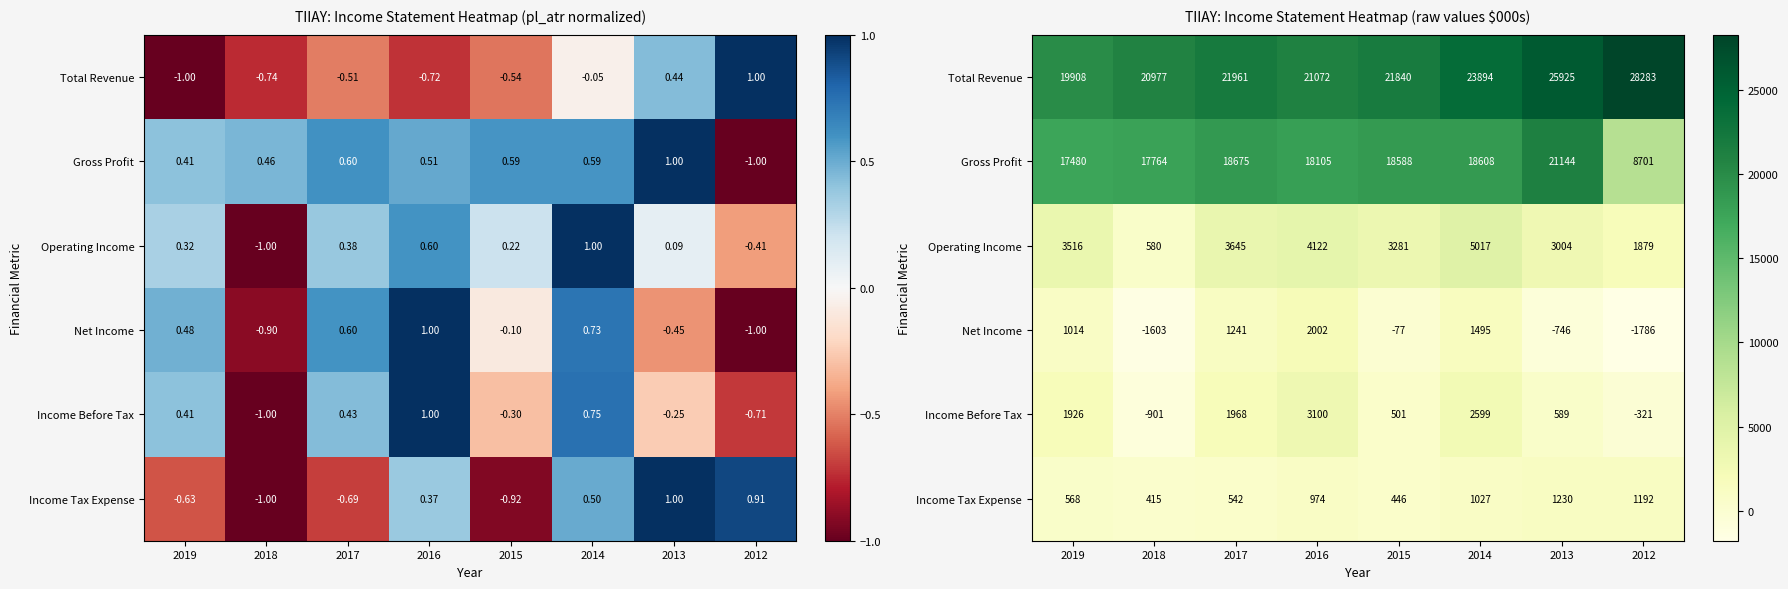

What is the total value across all series at 2017?

48034.3